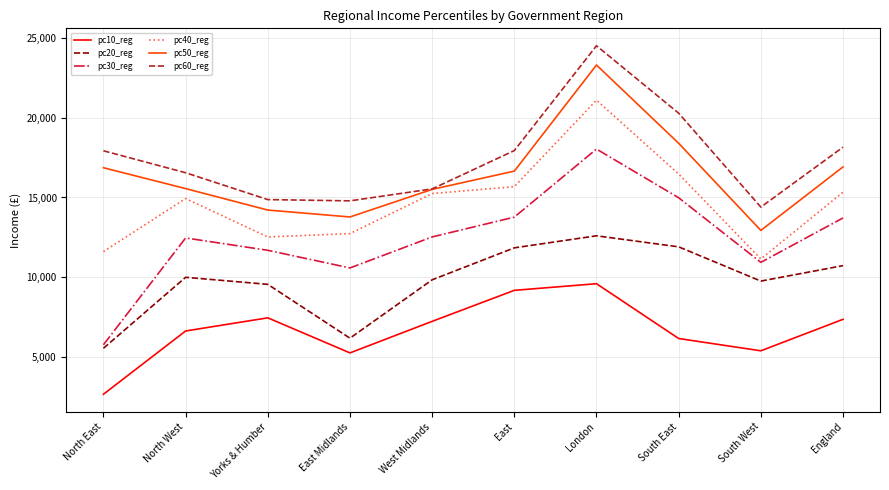

Is it true that pc60_reg equals 10662.4 at West Midlands?

False